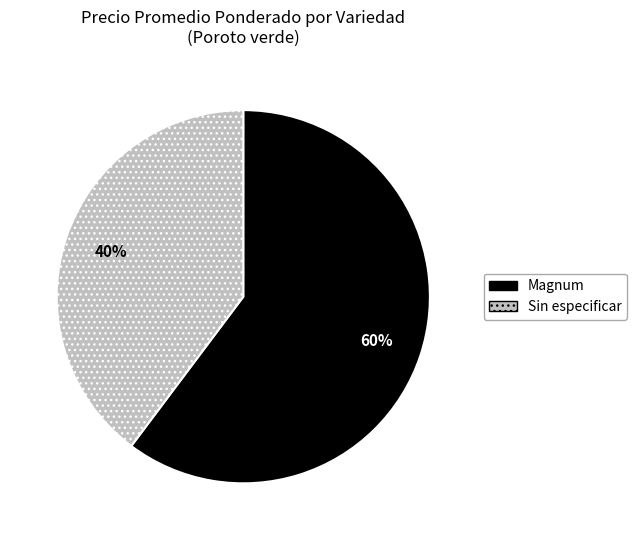

Which category has the smallest portion of the pie?

Sin especificar